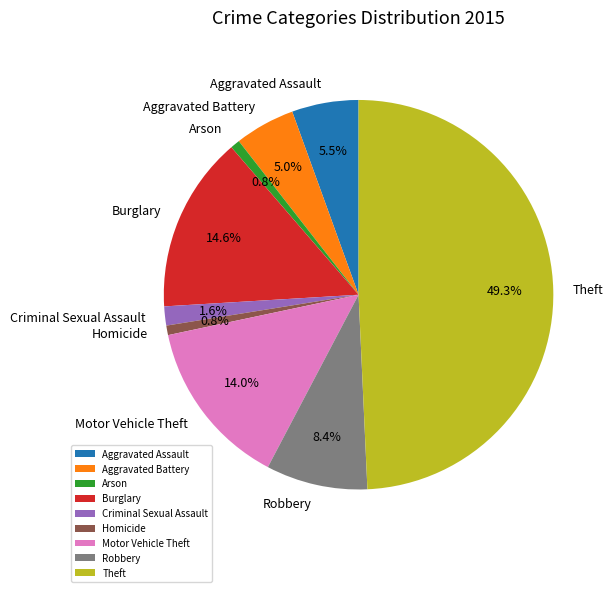

Is it true that Theft is 59% of the pie?

False